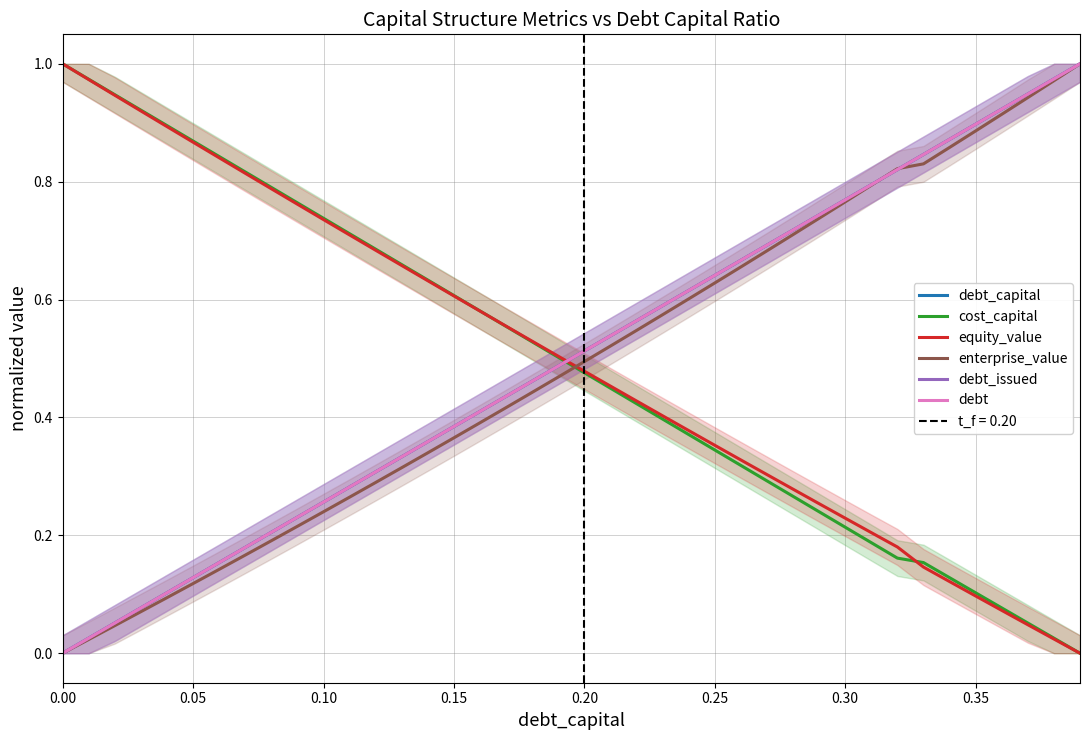

Which series ends up on top after the final intersection of cost_capital and debt_capital?

debt_capital